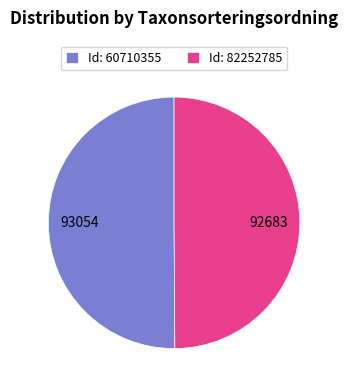

Approximately how many times larger is the value at Id: 82252785 compared to Id: 60710355?

1.0